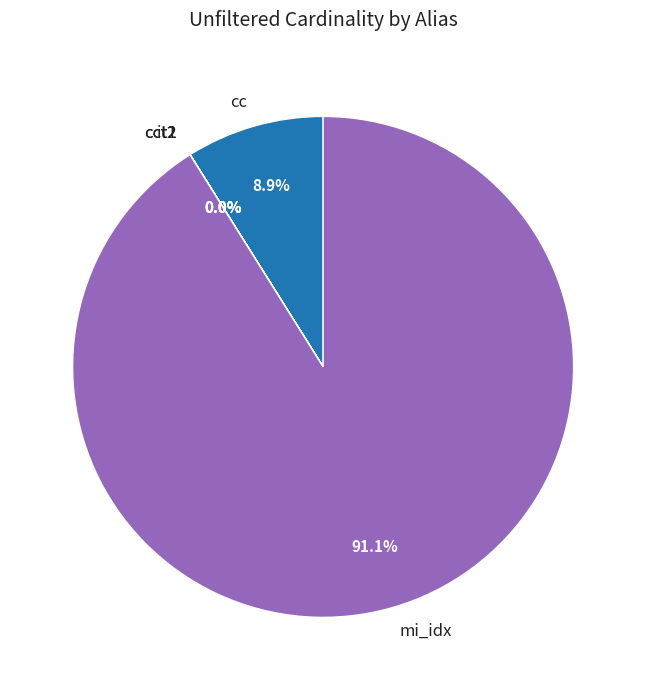

Which category accounts for the majority?

mi_idx